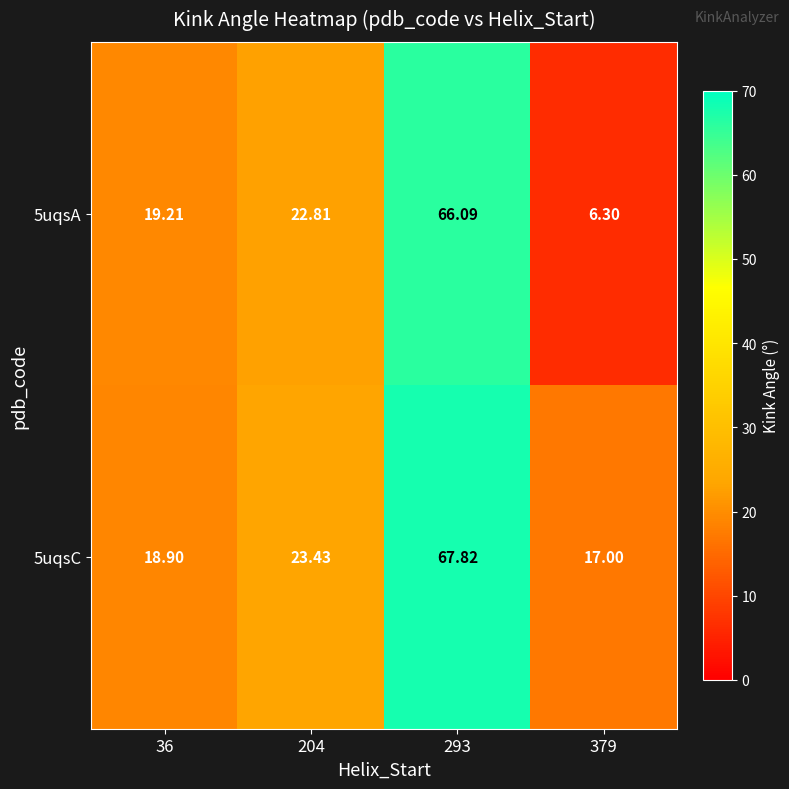

How many values in the 5uqsA series exceed 22?

2